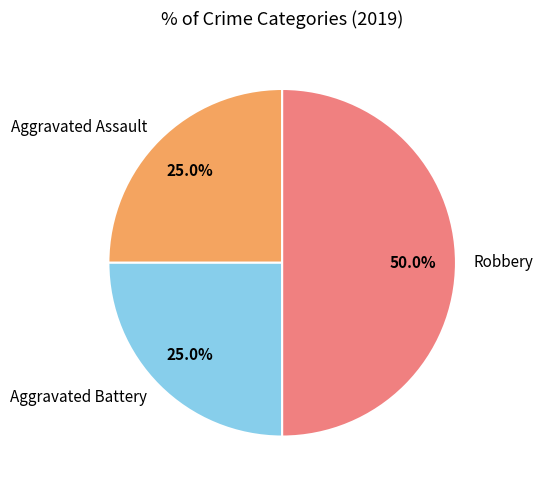

To the nearest percent, what is the average slice percentage?

33%